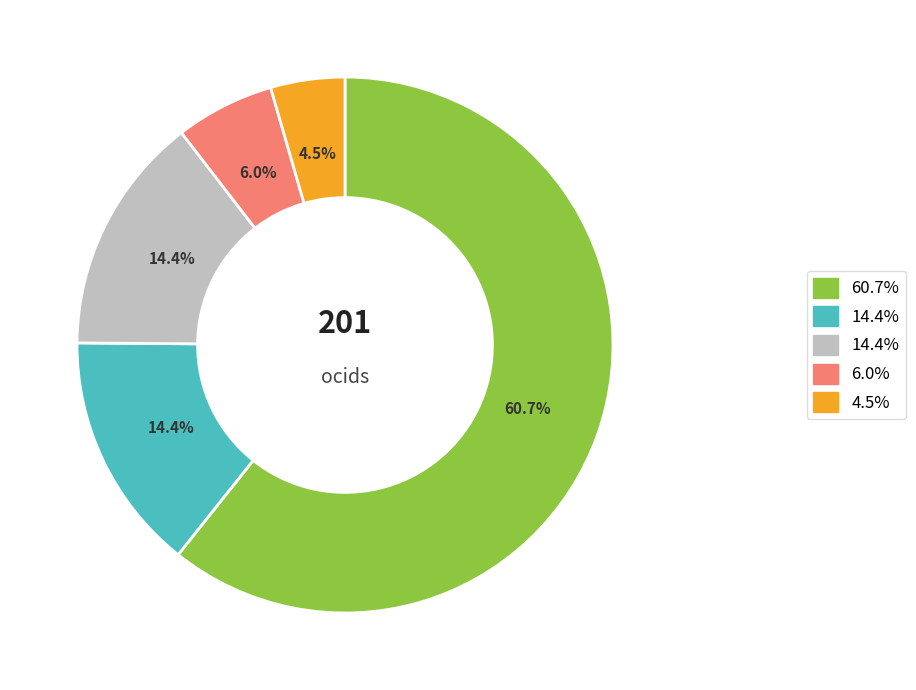

Is there a majority slice in this chart?

Yes